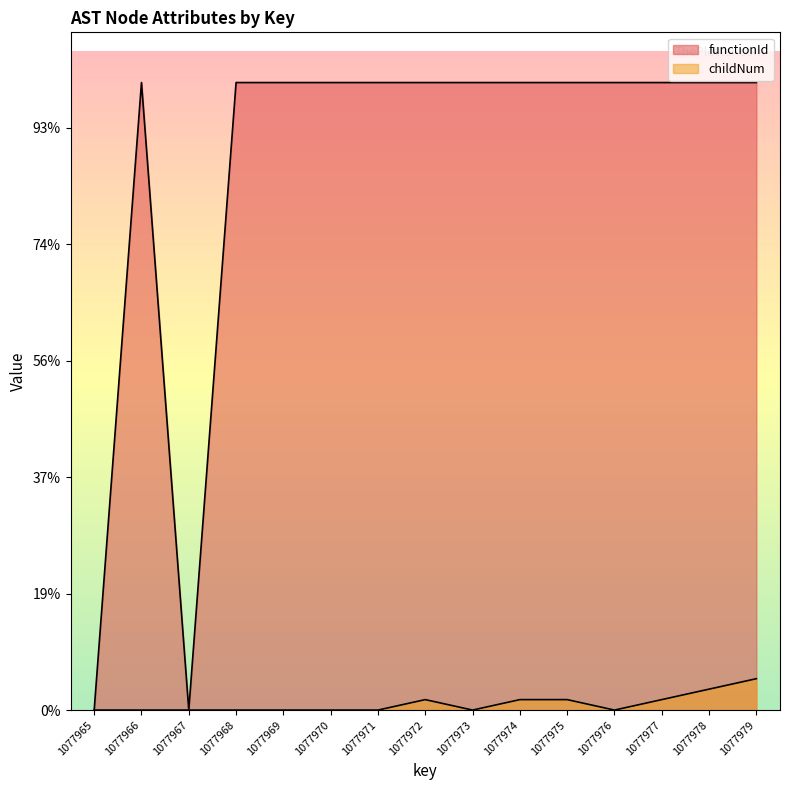

Where is childNum nearest to the value 26949?

1077972